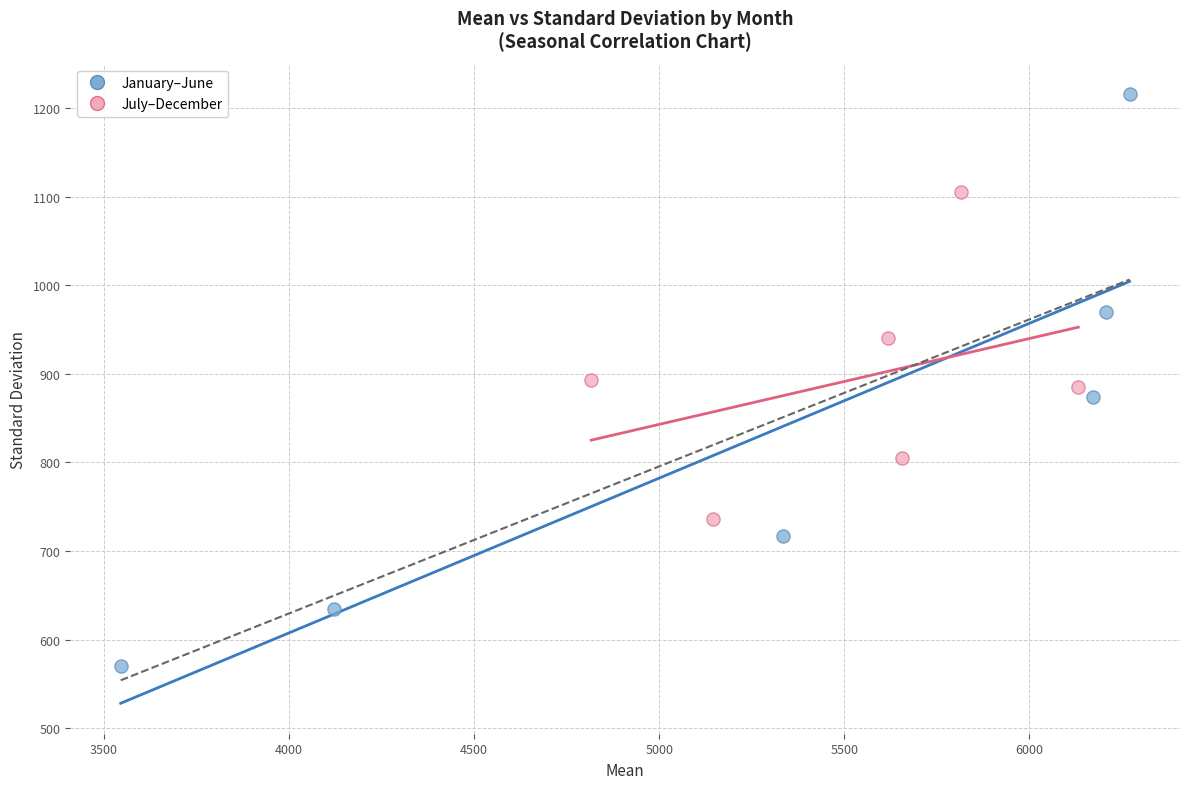

Which series has the widest spread of Y values?

January–June